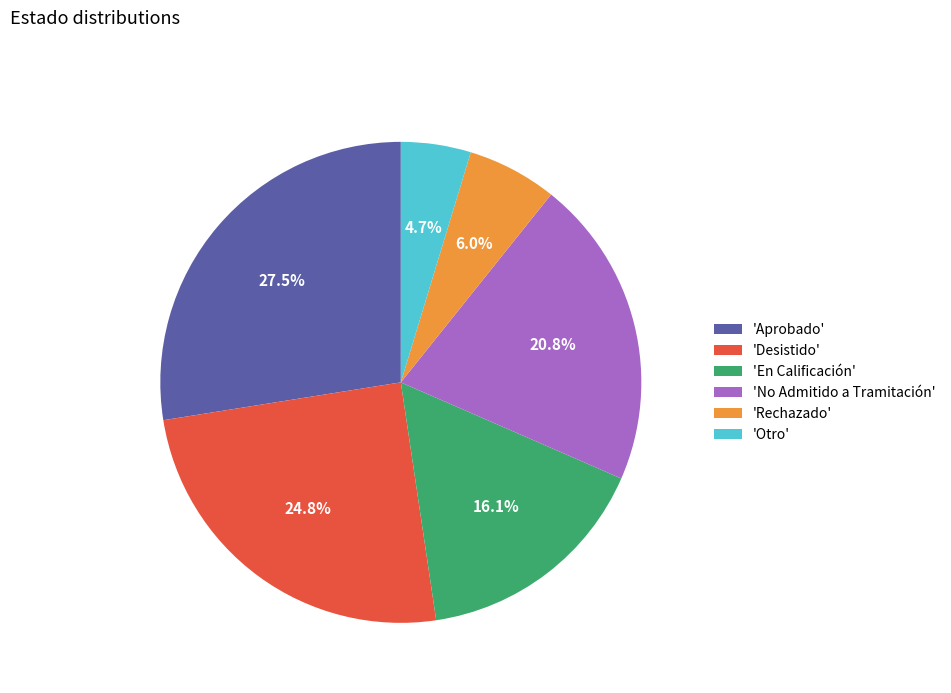

What percentage is NOT represented by 'Desistido'?

75.2%